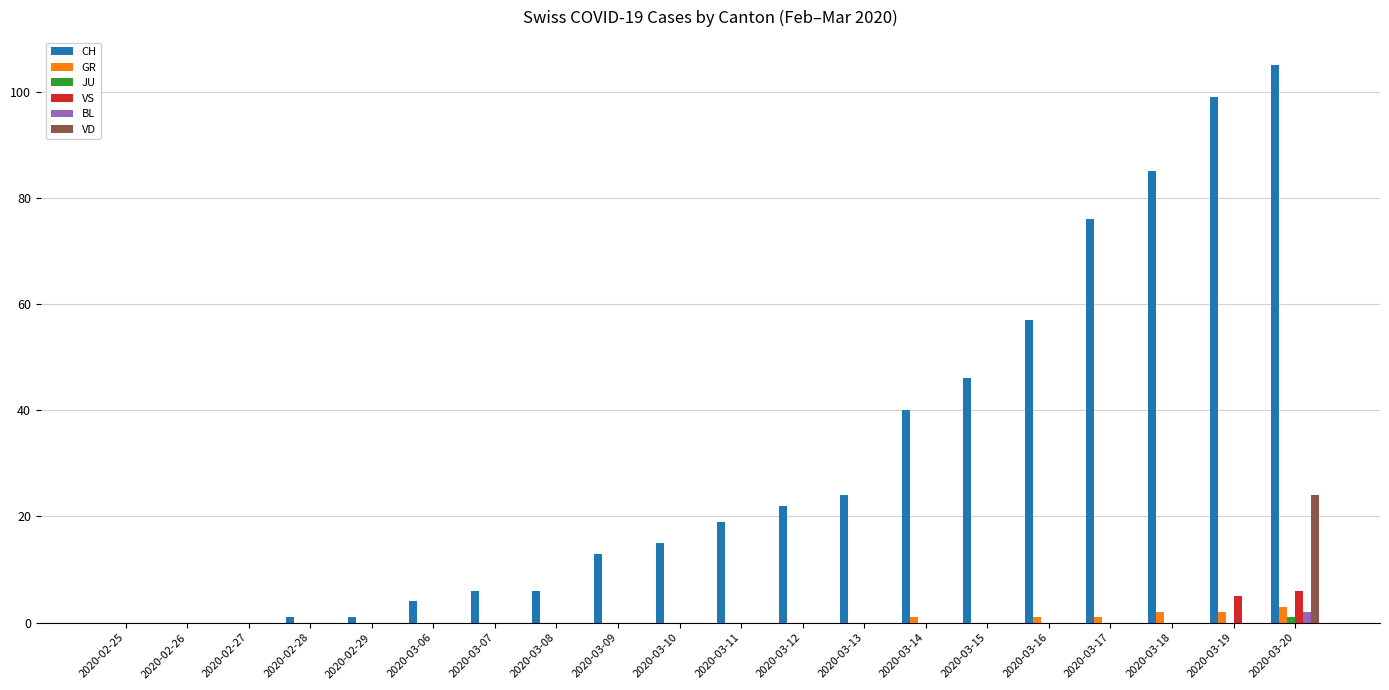

Between 2020-03-08 and 2020-03-18, which series saw the biggest shift?

CH